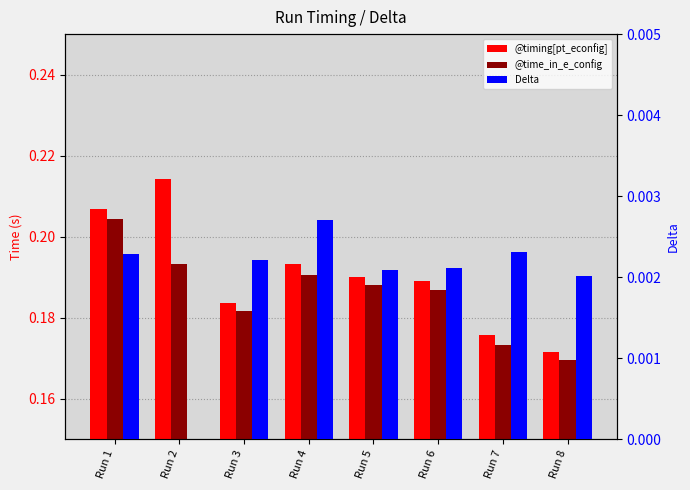

Which has a higher value, Run 3 or Run 6?

Run 6